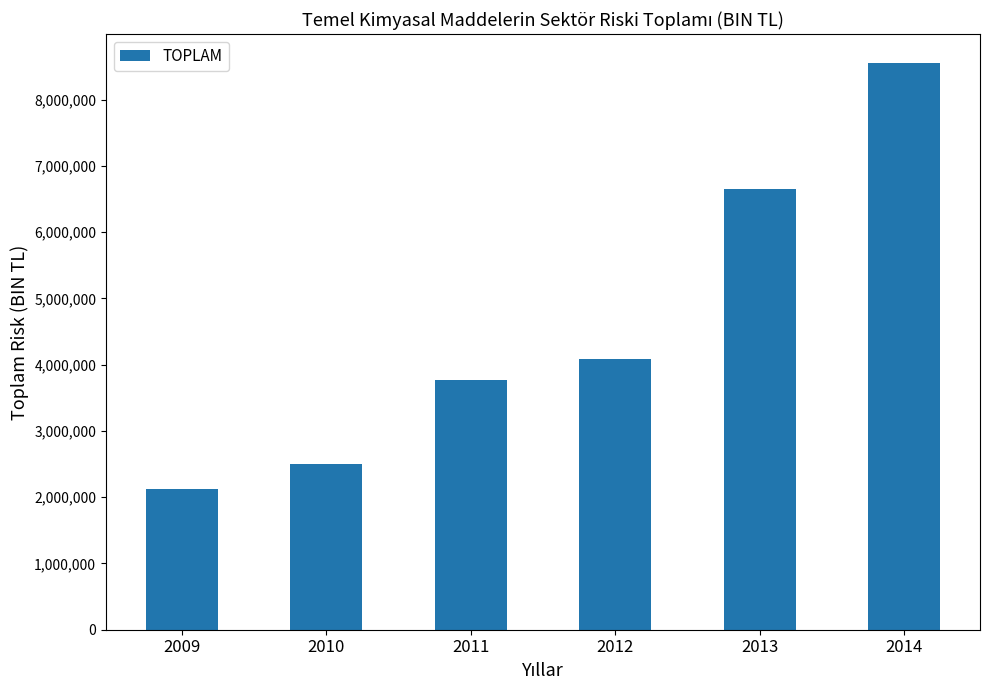

Reading left to right, list all the values displayed in this chart.

2124007.0	2496646.5	3772986.4	4078110.3	6651656.5	8557695.3